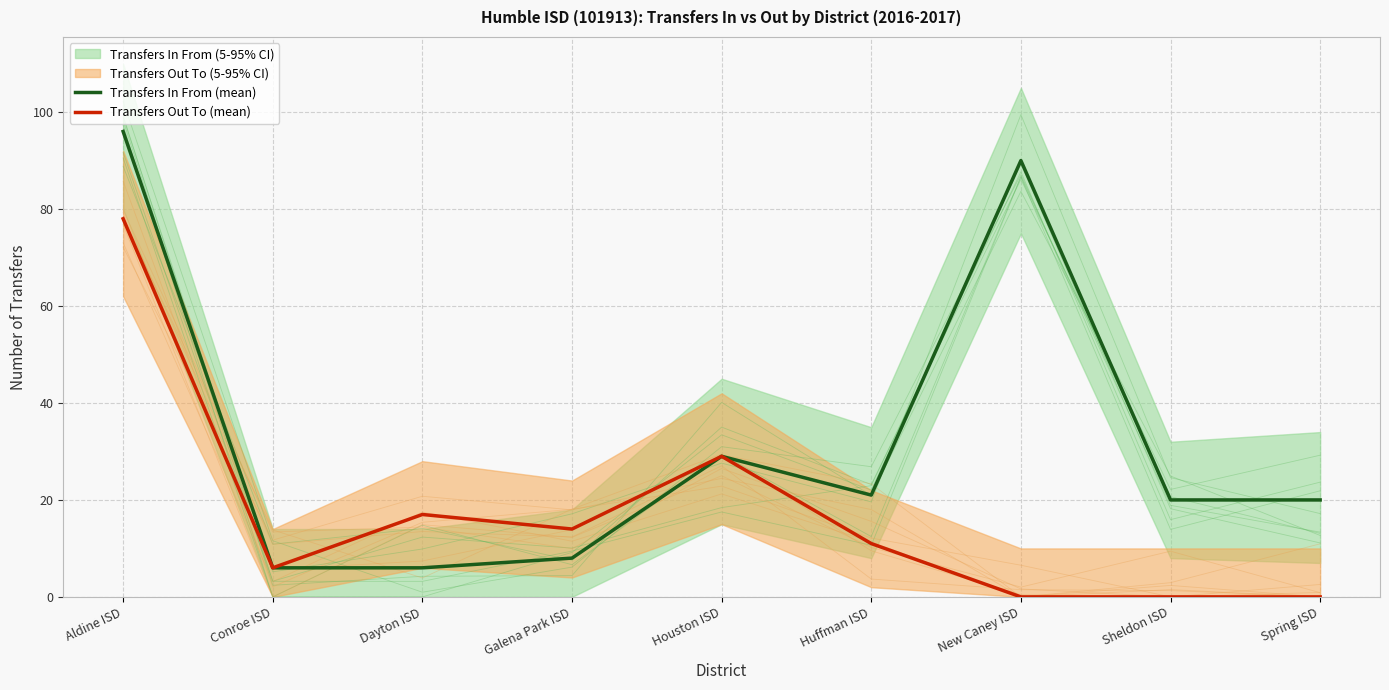

Between Houston ISD and Huffman ISD, which is larger?

Houston ISD